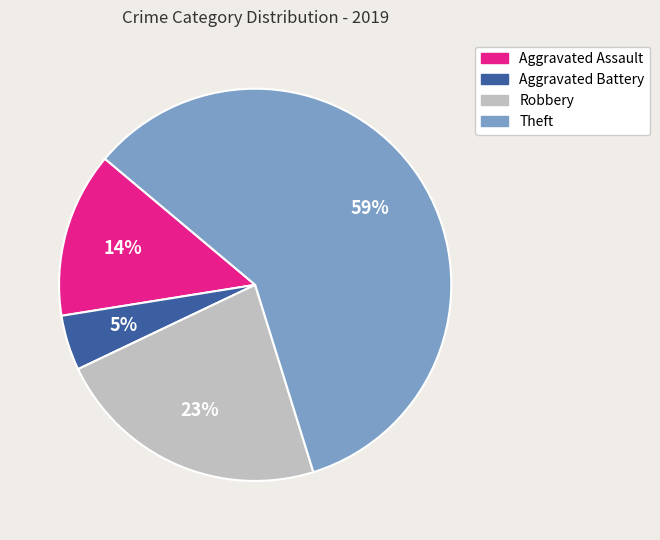

Is the sum of Robbery and Theft greater than half?

Yes